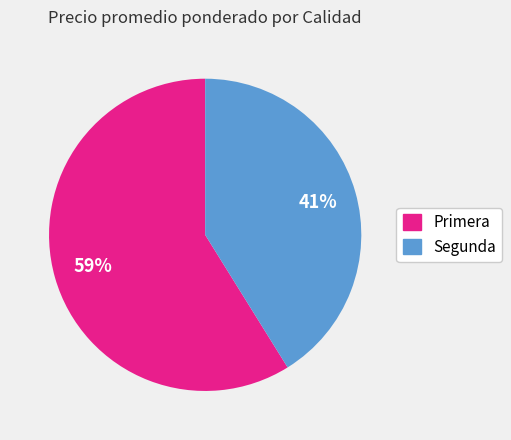

To the nearest percent, what is the average slice percentage?

50%